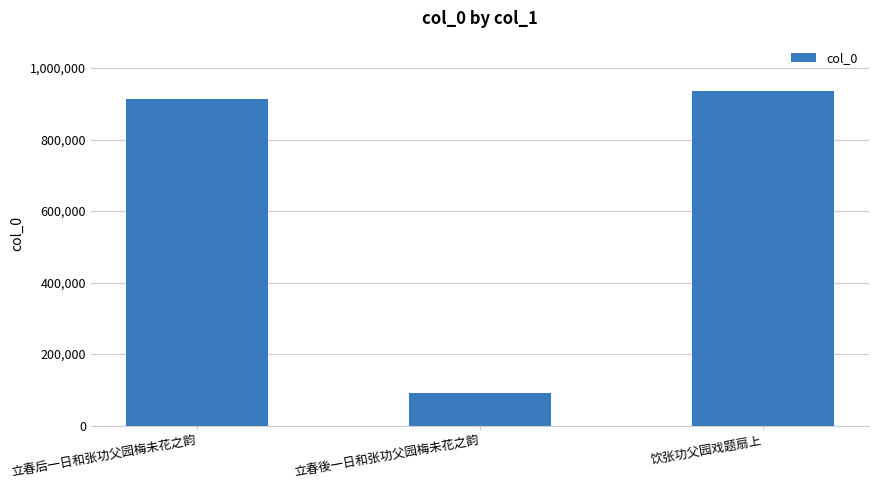

Rank the categories by value from highest to lowest.

饮张功父园戏题扇上, 立春后一日和张功父园梅未花之韵, 立春後一日和张功父园梅未花之韵